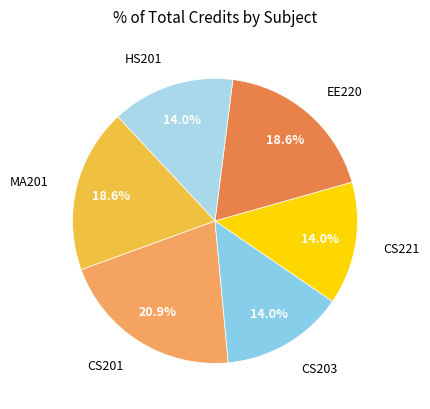

Rank the categories by value from lowest to highest.

CS203, CS221, HS201, EE220, MA201, CS201